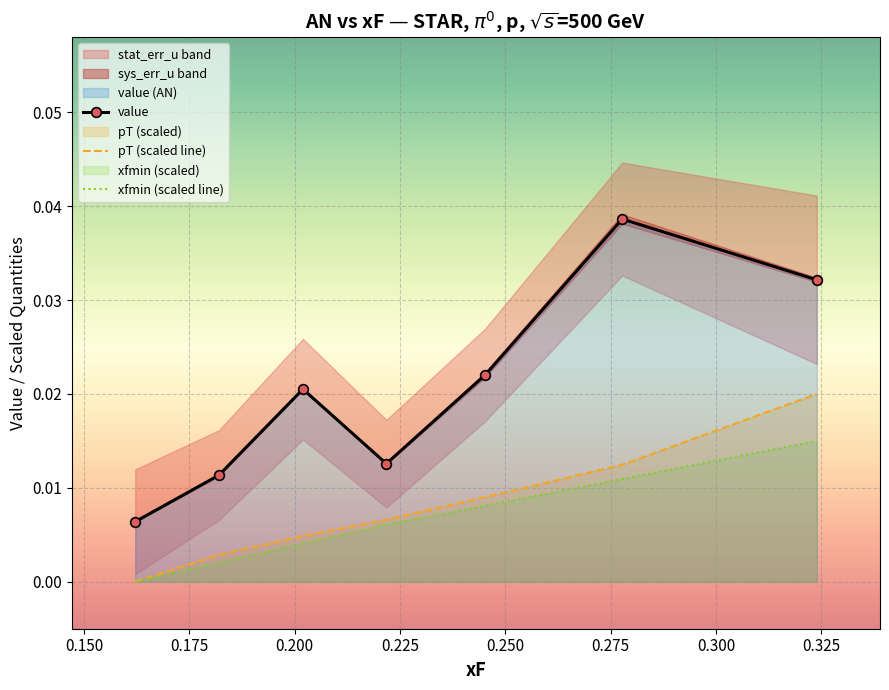

True or false: value and pT (scaled line) cross at least once.

False